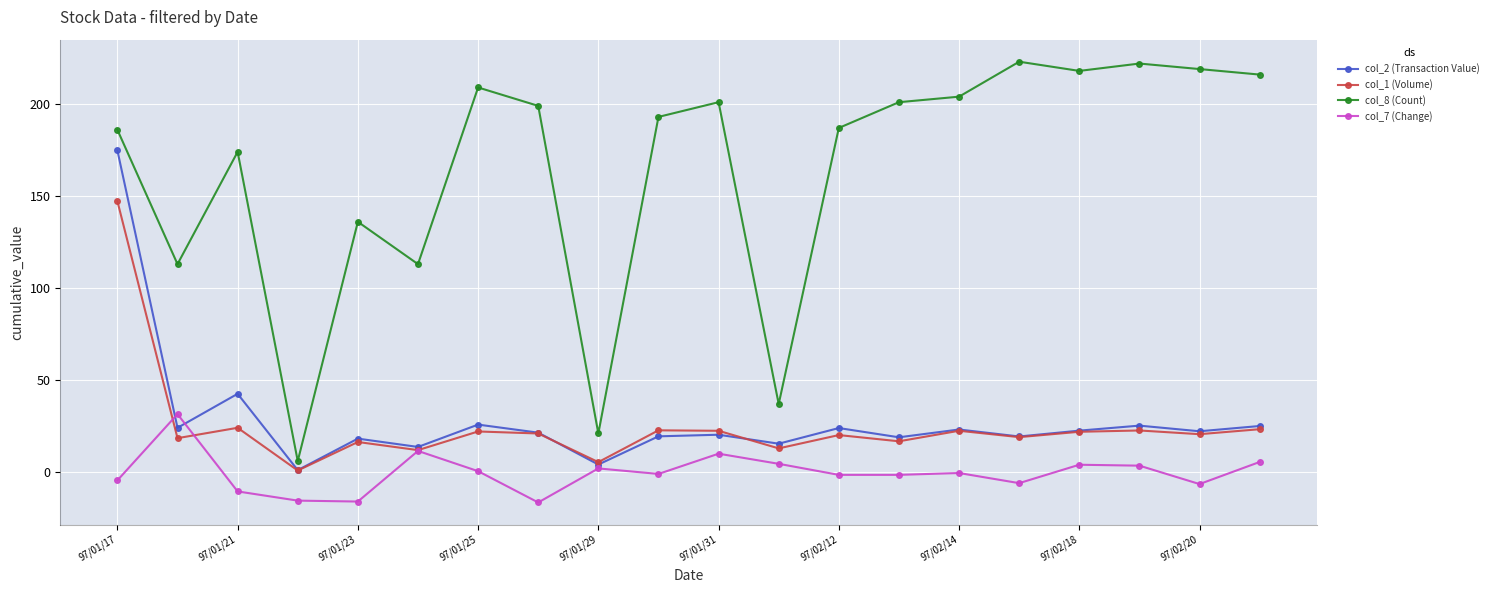

What is the value of the col_8 (Count) point at the 12th from the left?

37.0